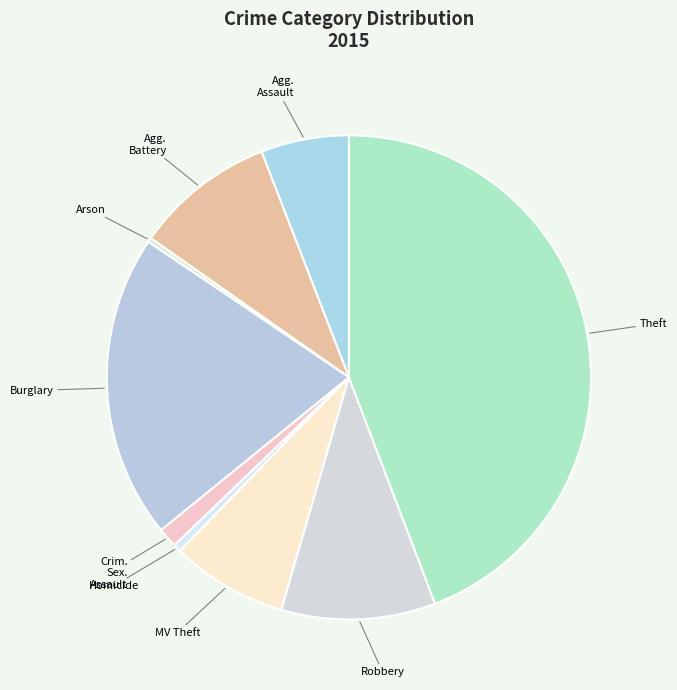

How many slices are in this pie chart?

9